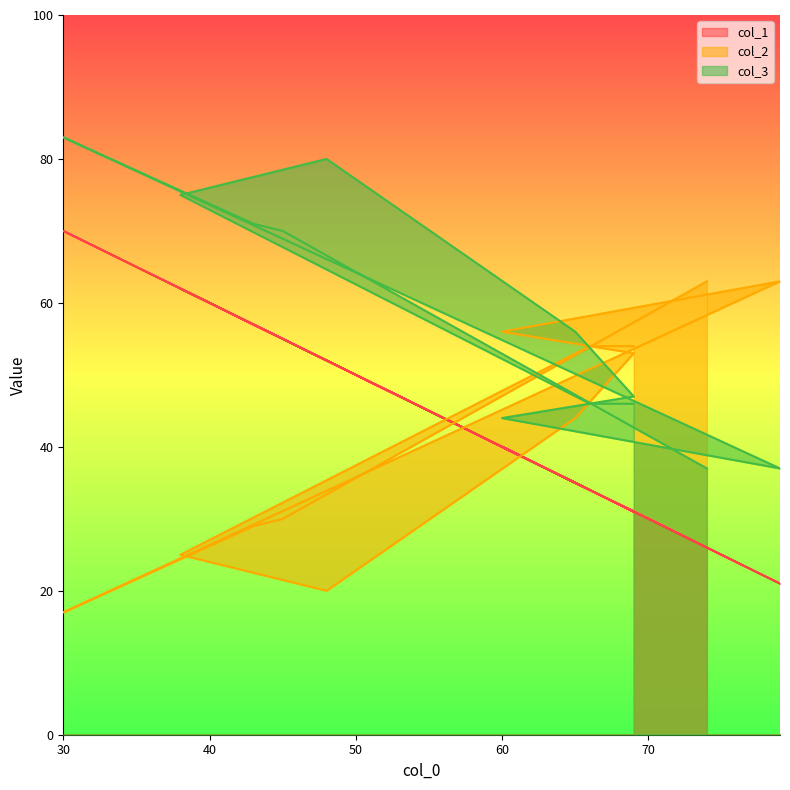

Rank the categories by col_2 value from highest to lowest.

74, 79, 60, 66, 69, 69, 65, 45, 43, 38, 48, 30